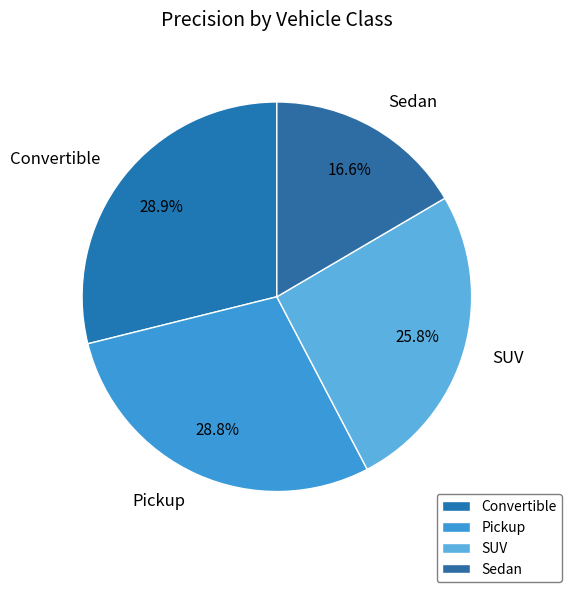

How many segments does this pie chart have?

4